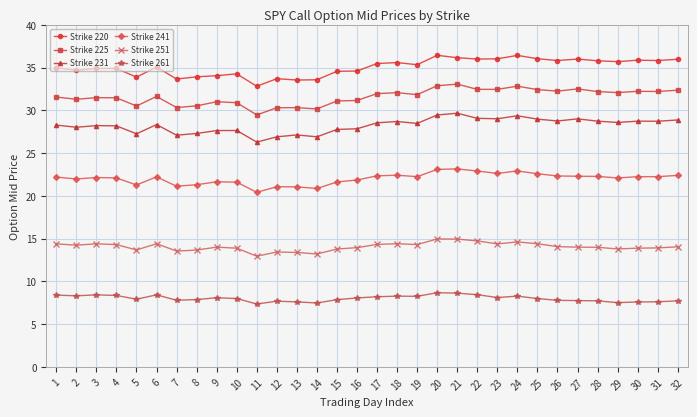

What is the maximum value for Strike 231?

29.7